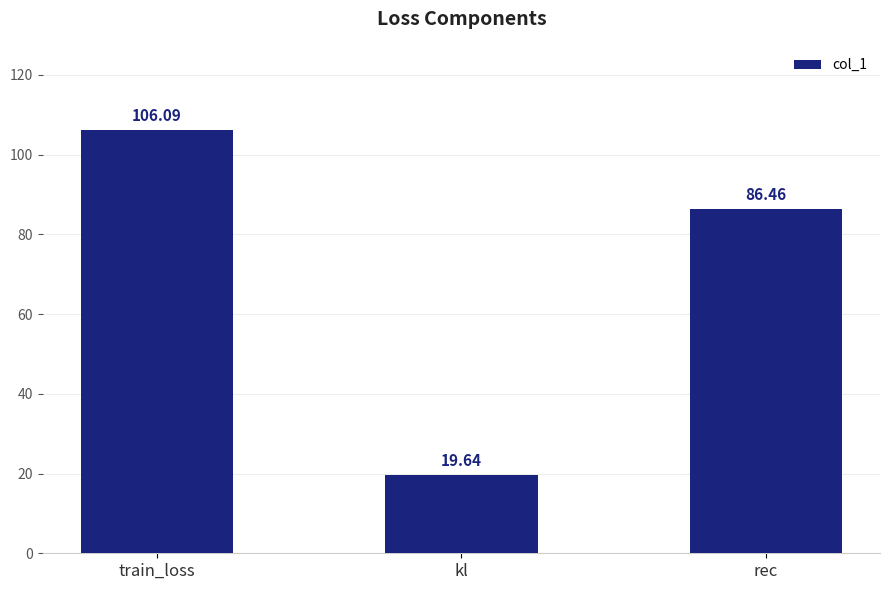

How many series are shown in this chart?

1